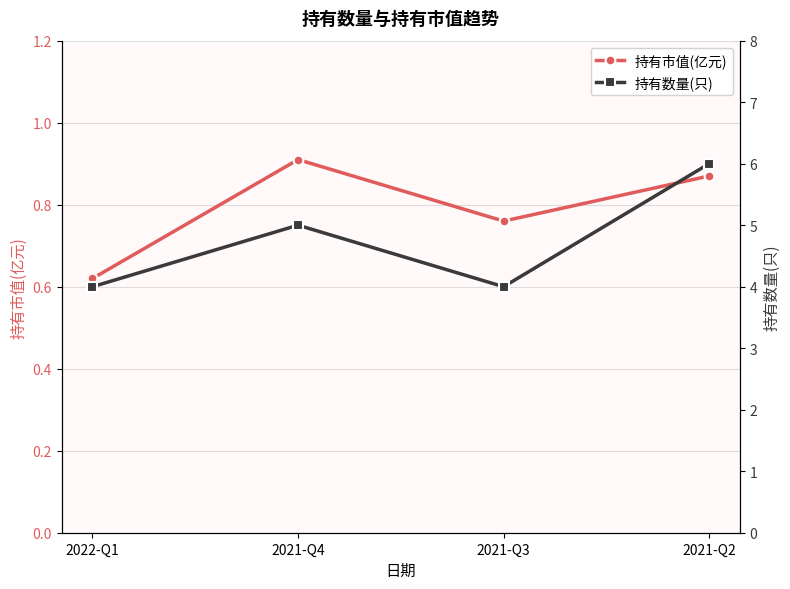

Does the chart display data point markers on the line(s)?

Yes